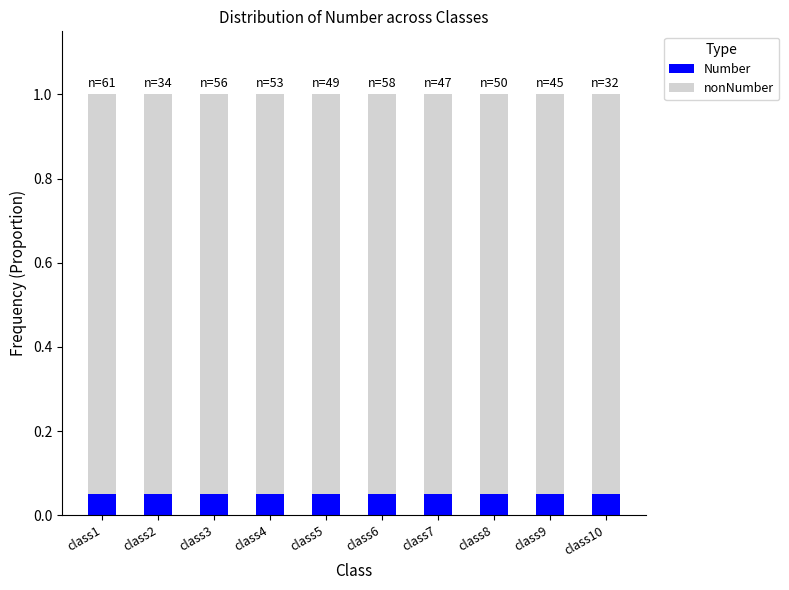

What is the total value across all series at class7?

1.0